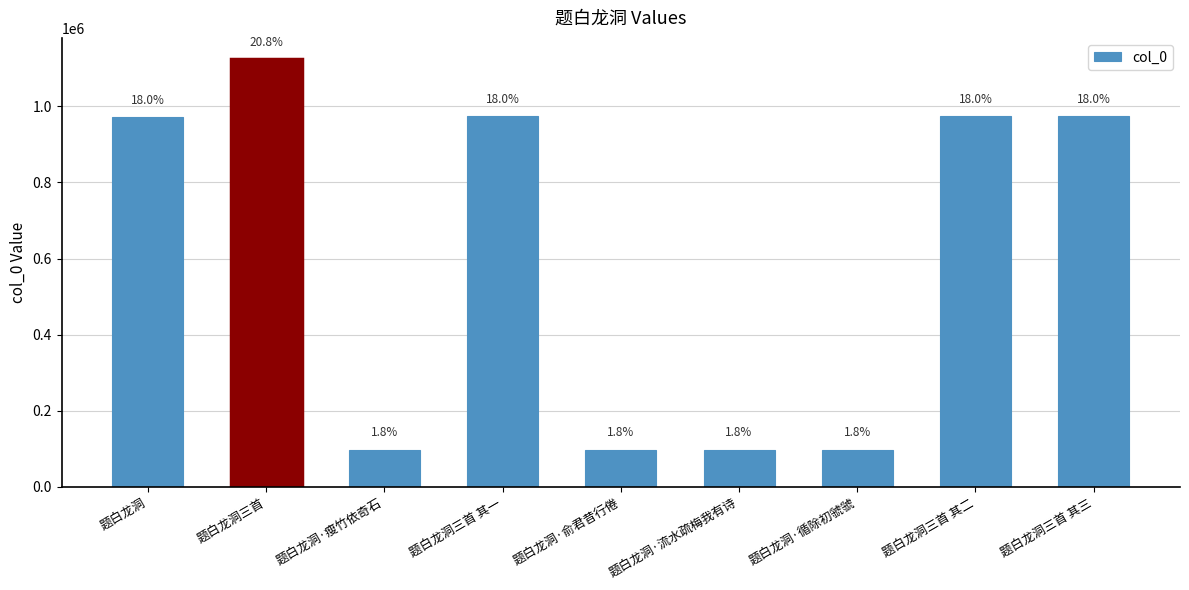

Does the chart contain any negative values?

No